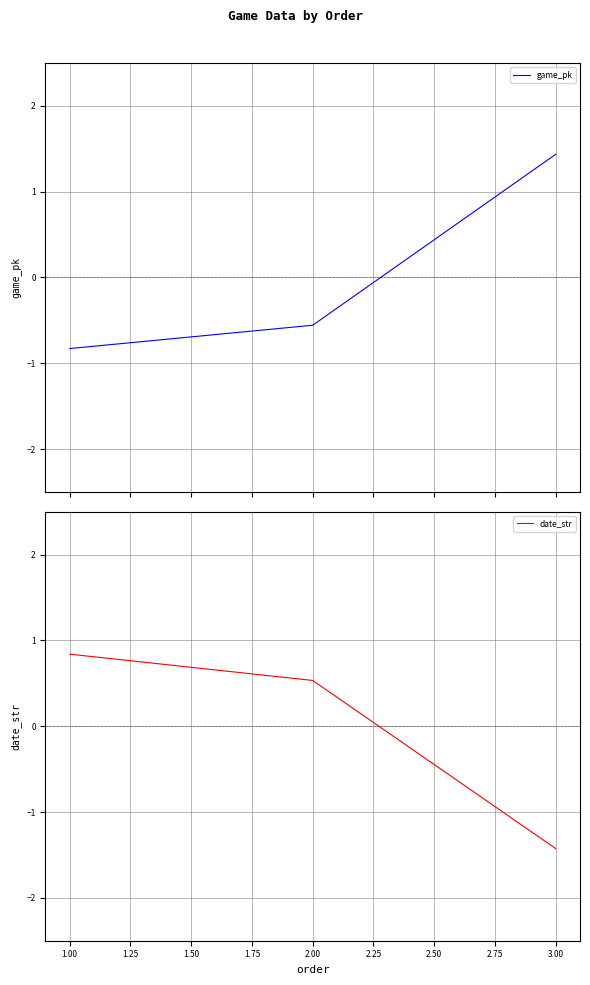

How many negative values does the date_str series have?

1